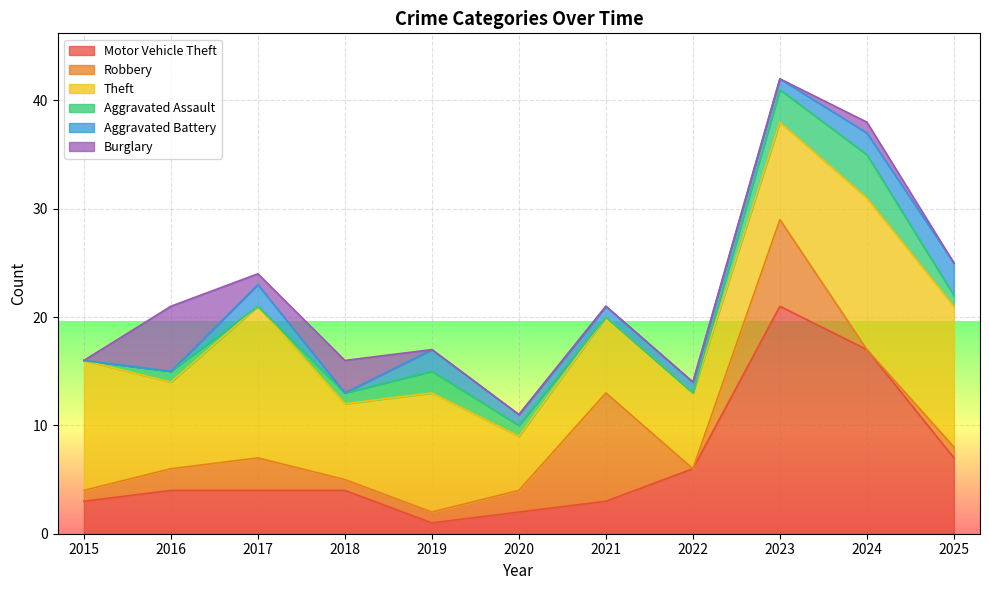

Count the number of categories in the chart.

11